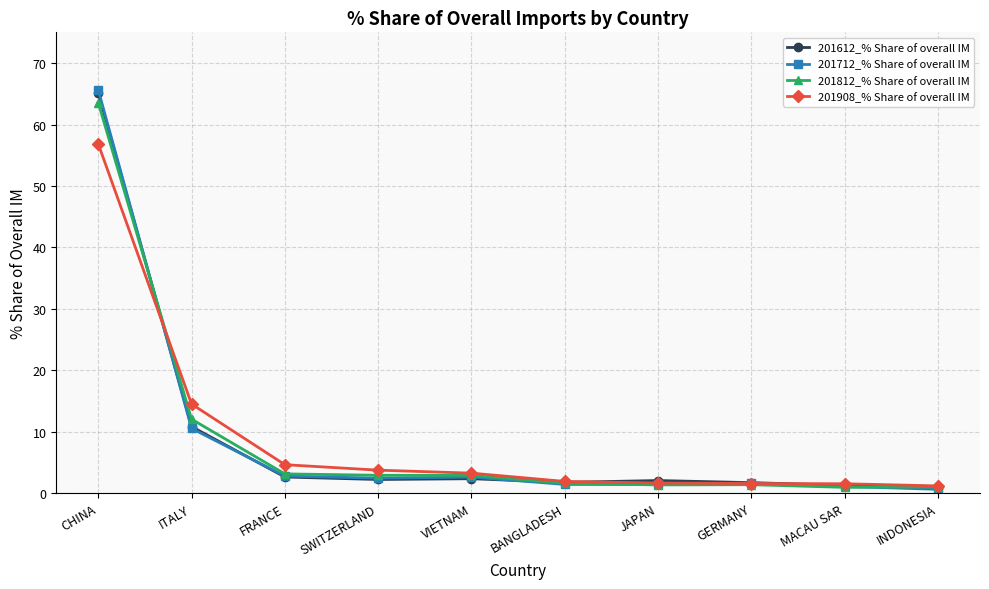

Does the chart display data point markers on the line(s)?

Yes